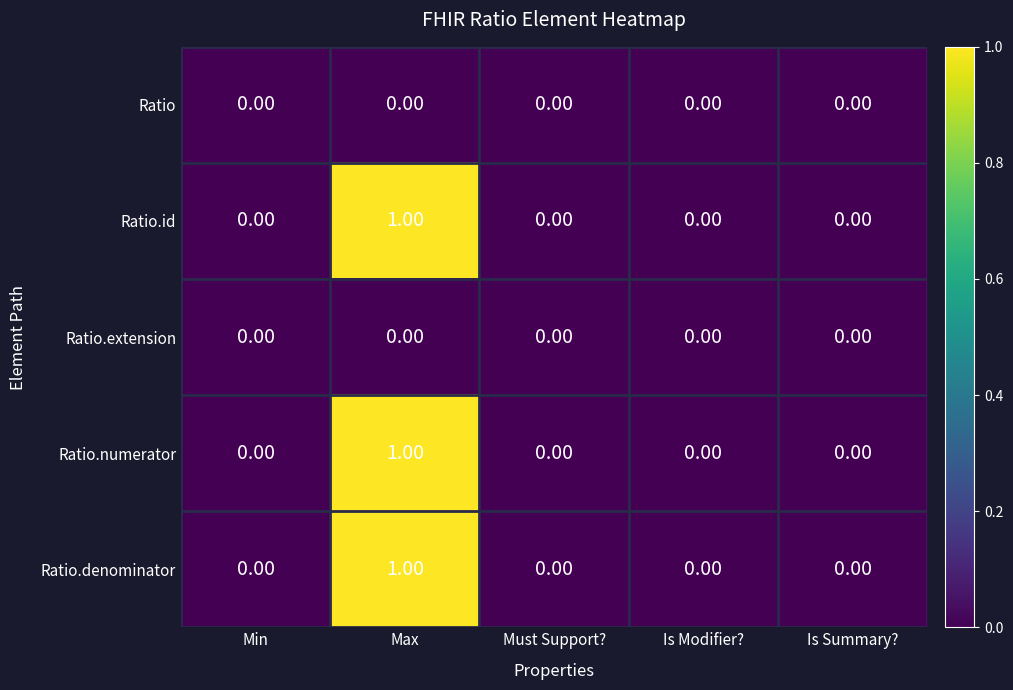

At which label does Ratio.numerator reach its peak?

Max